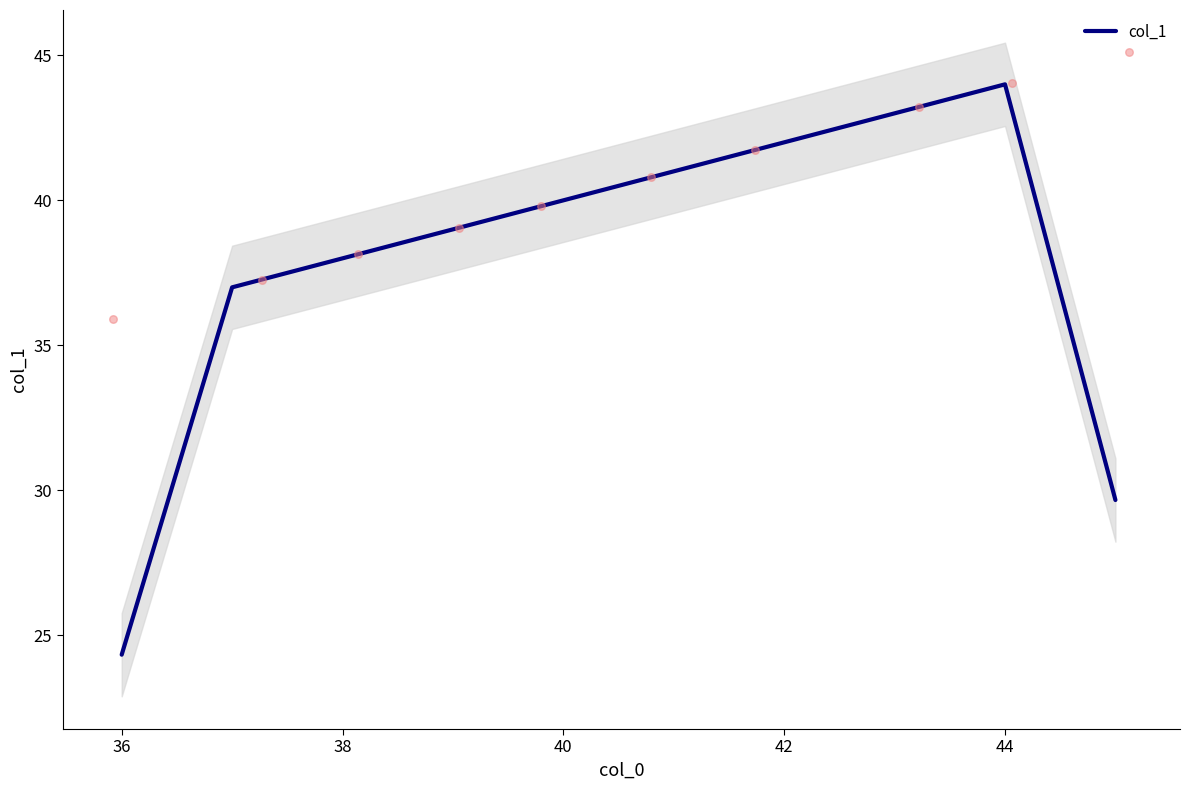

The value of col_1 at 40 is 40.0. True or false?

True